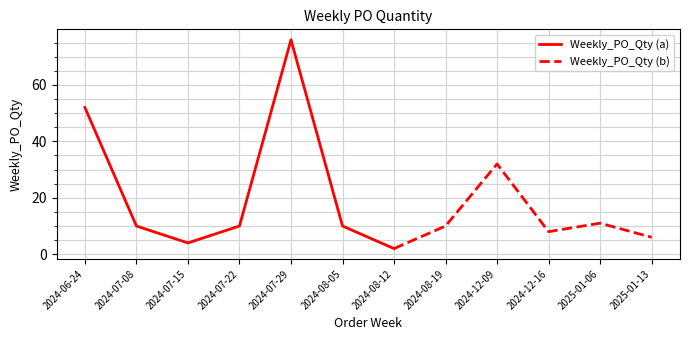

True or false: the data shows 3 at 2024-12-16.

False